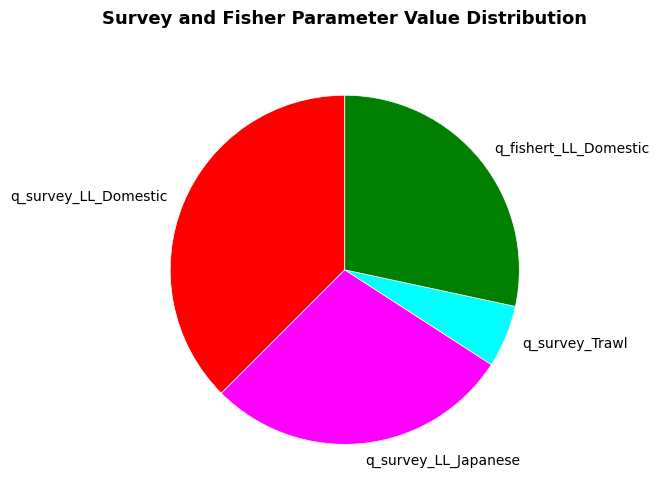

Approximately how many times larger is the value at q_survey_LL_Japanese compared to q_fishert_LL_Domestic?

1.0